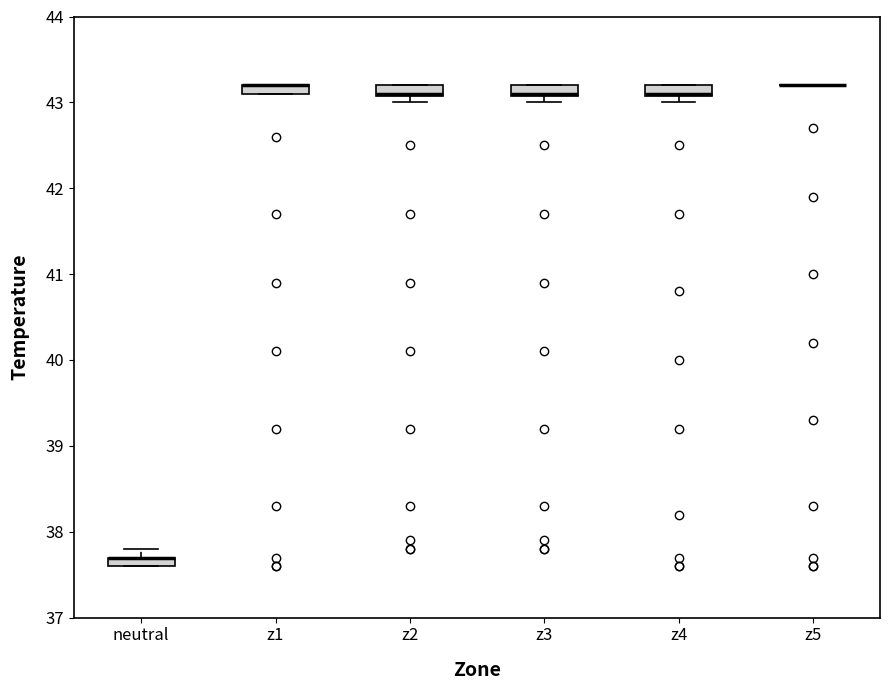

Where is the upper edge of the box for z2 on the y-axis? The values are not printed on the chart, so give them approximately, as read against the axis.

43.2